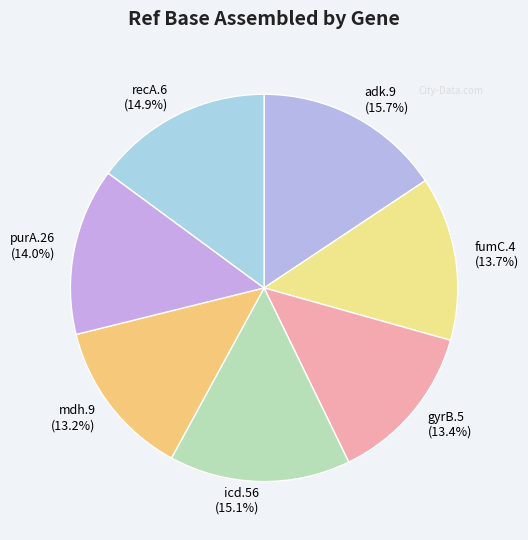

To the nearest percent, what is the difference between the largest and smallest slice percentages?

2%